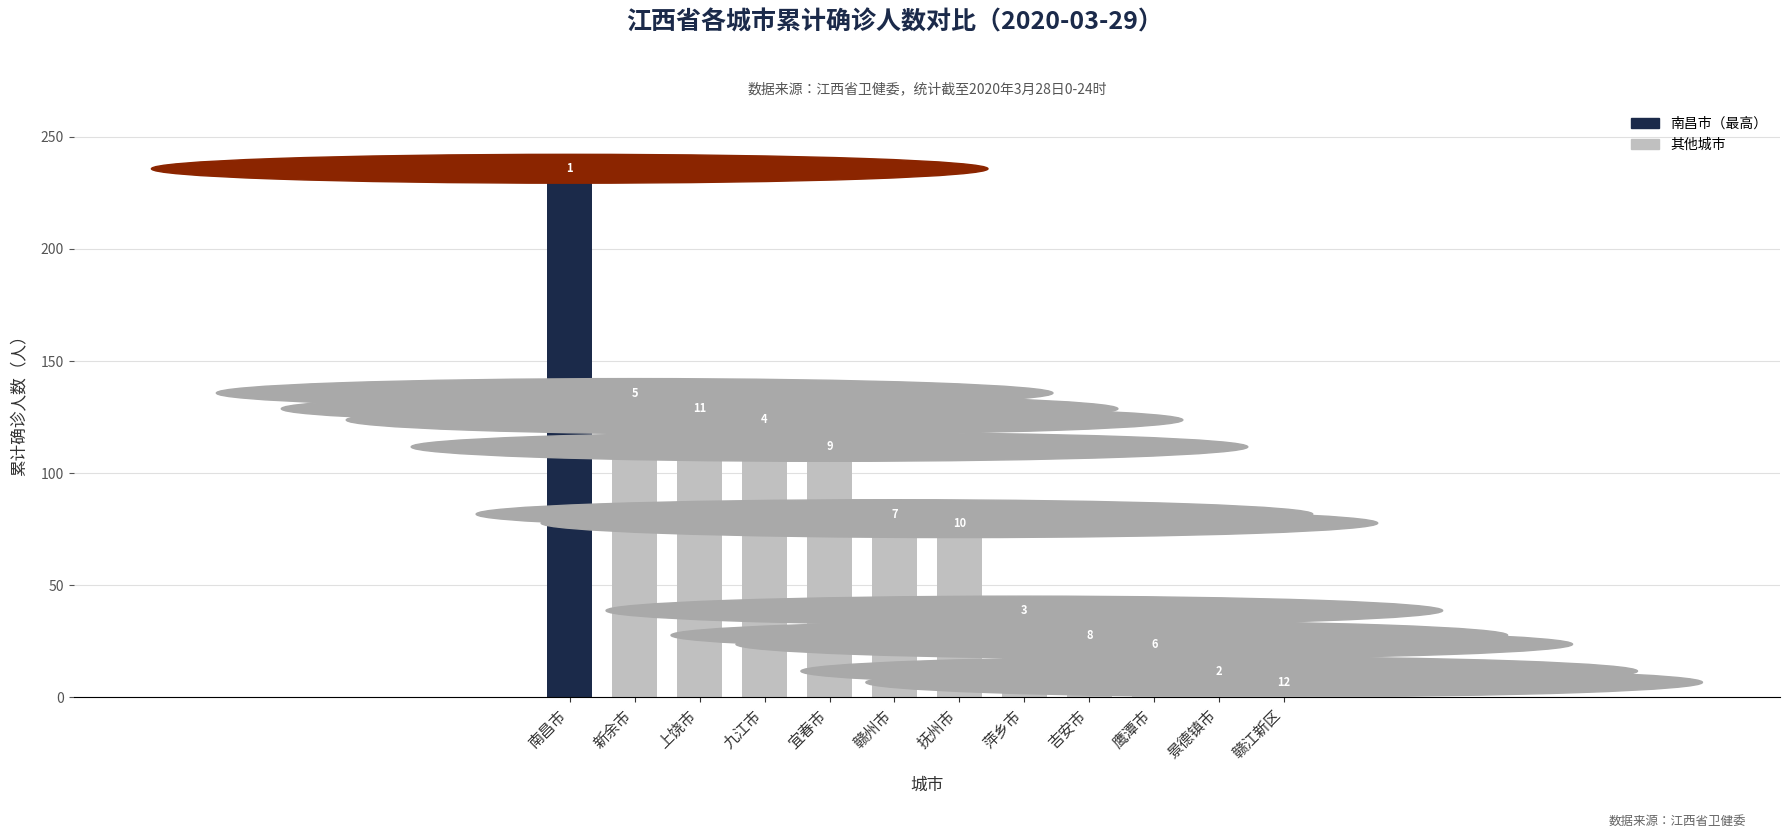

What is the smallest value displayed?

1